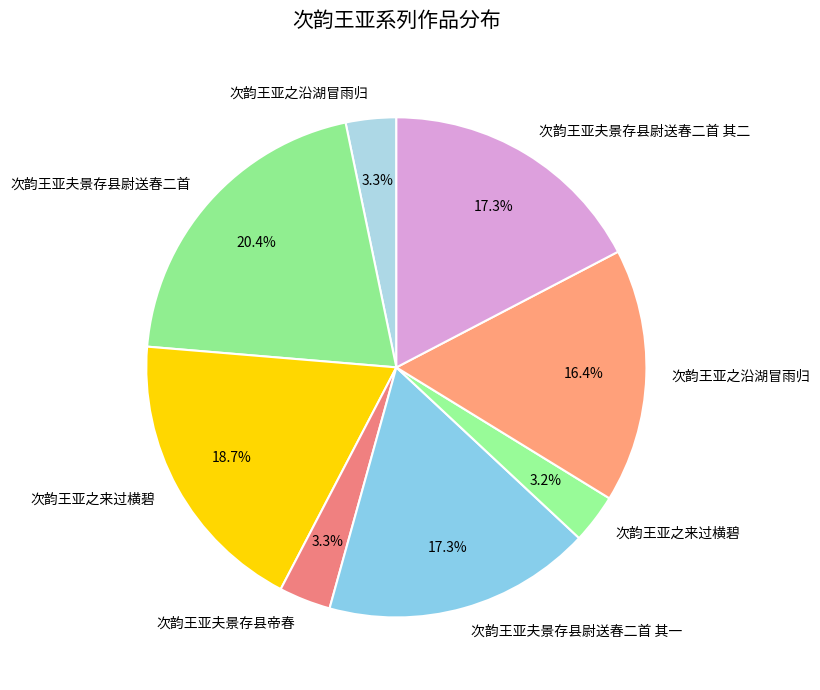

What is the smallest slice in the pie chart?

次韵王亚之来过横碧